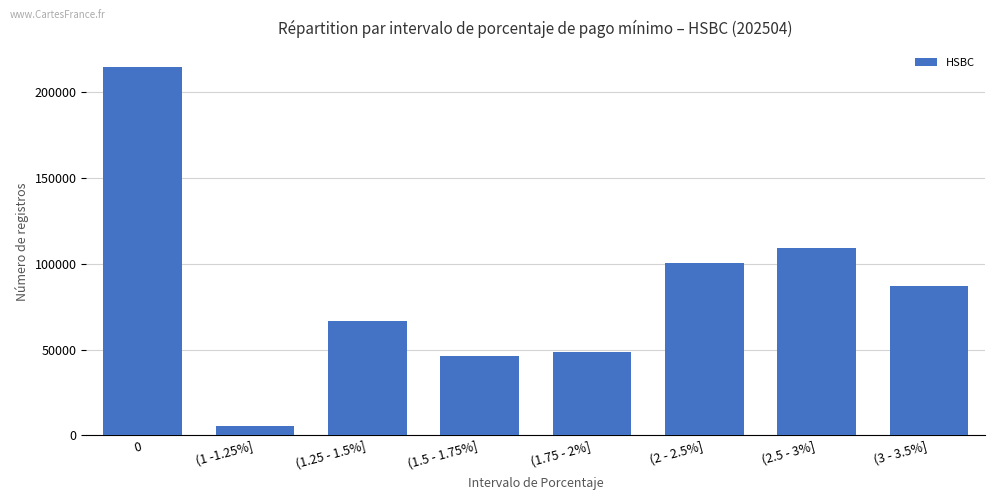

What is the sum of all values?

678182